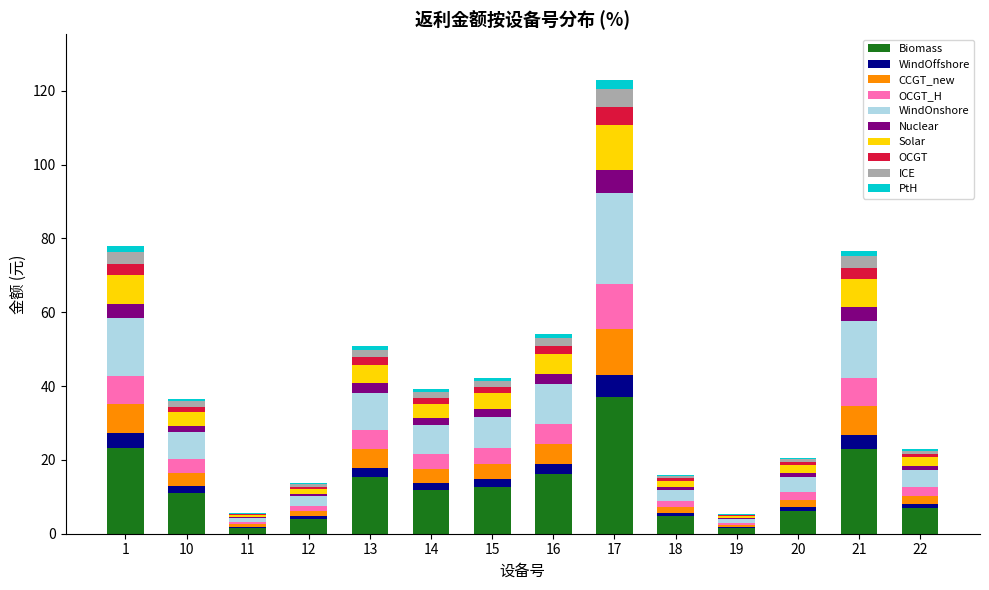

At which label does Biomass reach its peak?

17